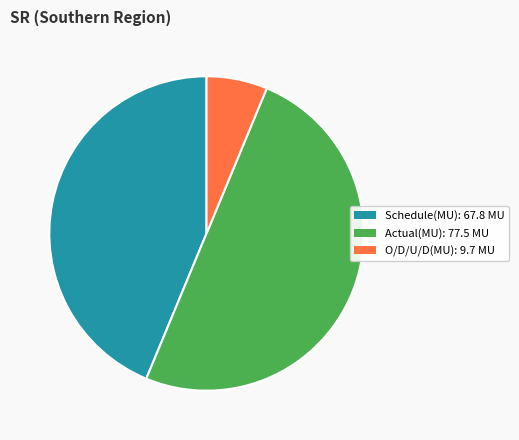

Is the sum of Actual(MU): 77.5 MU and O/D/U/D(MU): 9.7 MU greater than half?

Yes